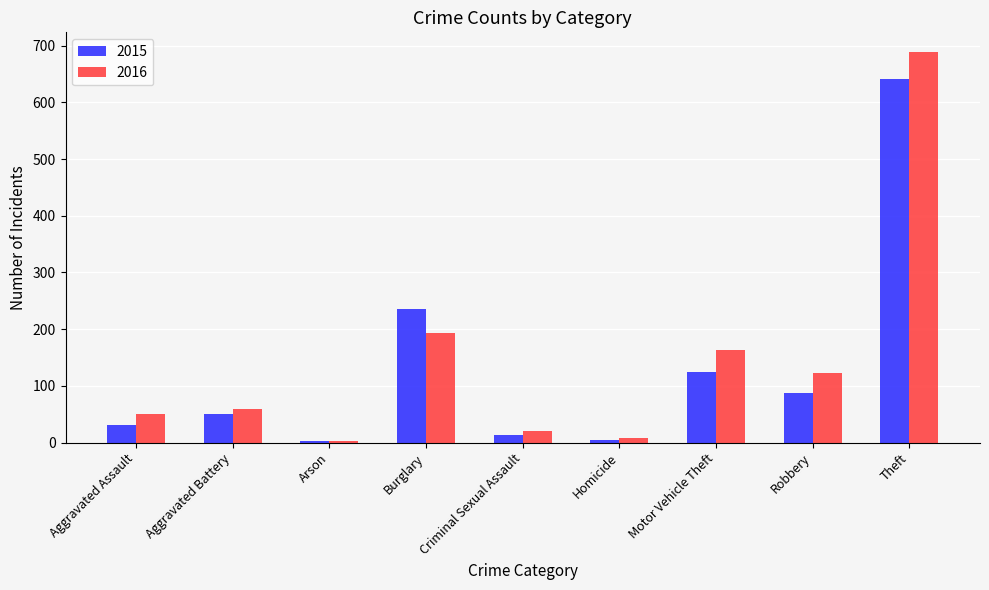

What is the minimum value shown in the chart?

3